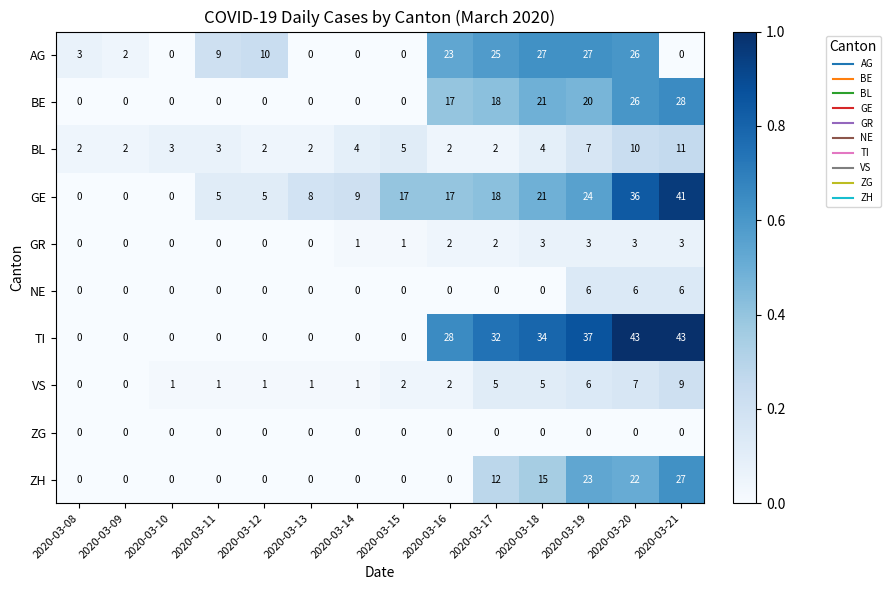

Which series changed the most between 2020-03-10 and 2020-03-21?

TI